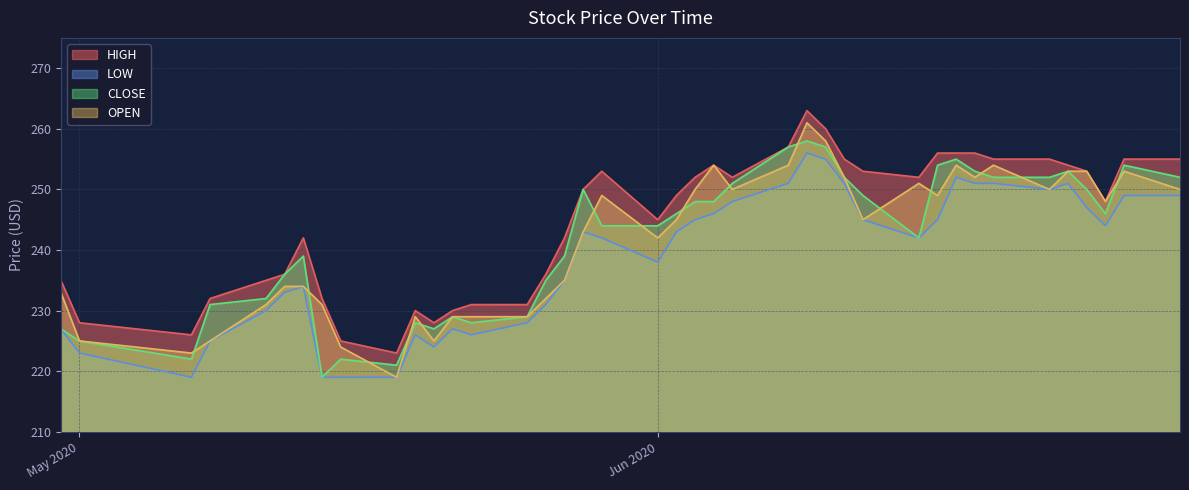

True or false: LOW and CLOSE intersect in this chart.

False